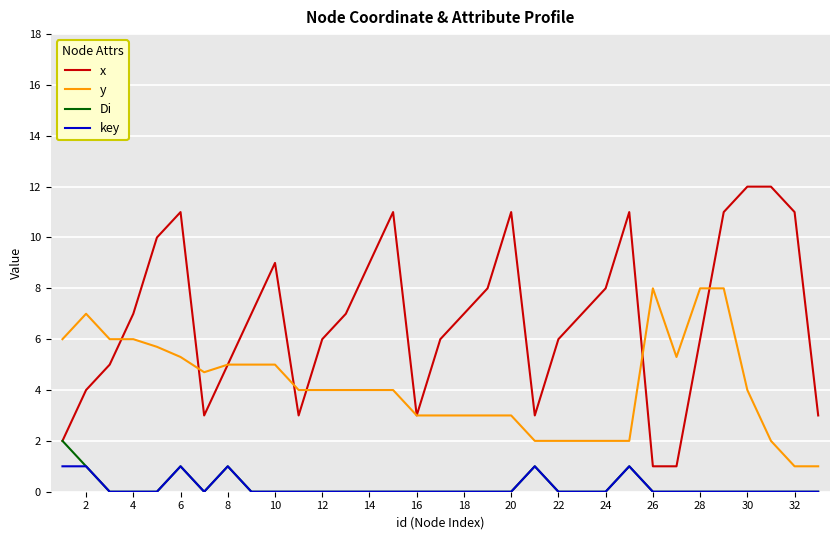

Which series has the largest range (max minus min)?

x